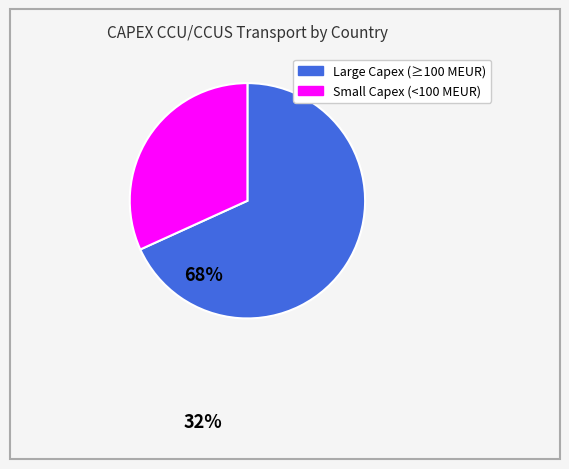

Does any single category account for the majority?

Yes